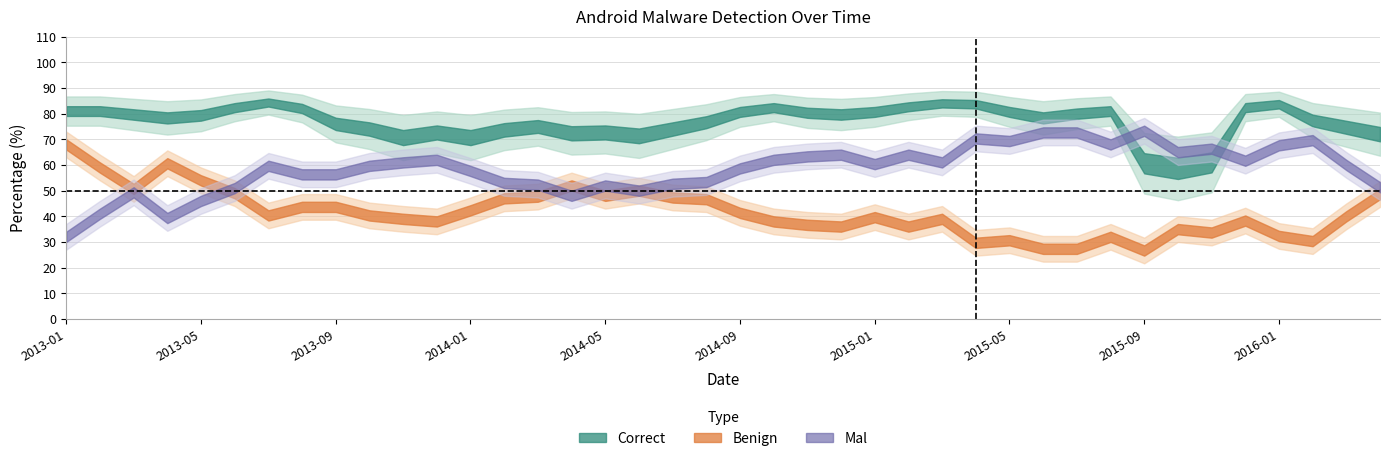

Is the value of Benign at 2014-02 greater than the value of Mal at 2015-12?

No